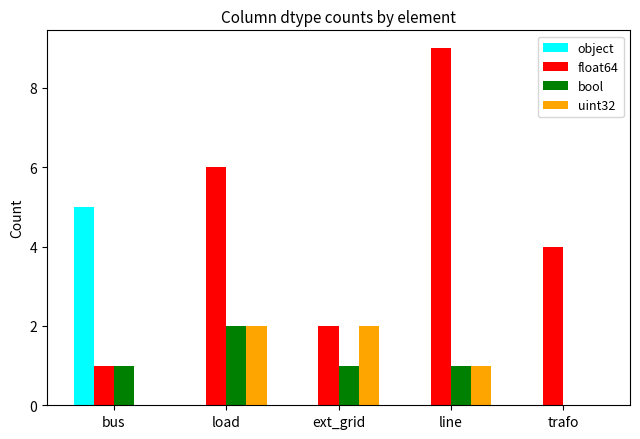

What is the maximum value shown in the chart?

9